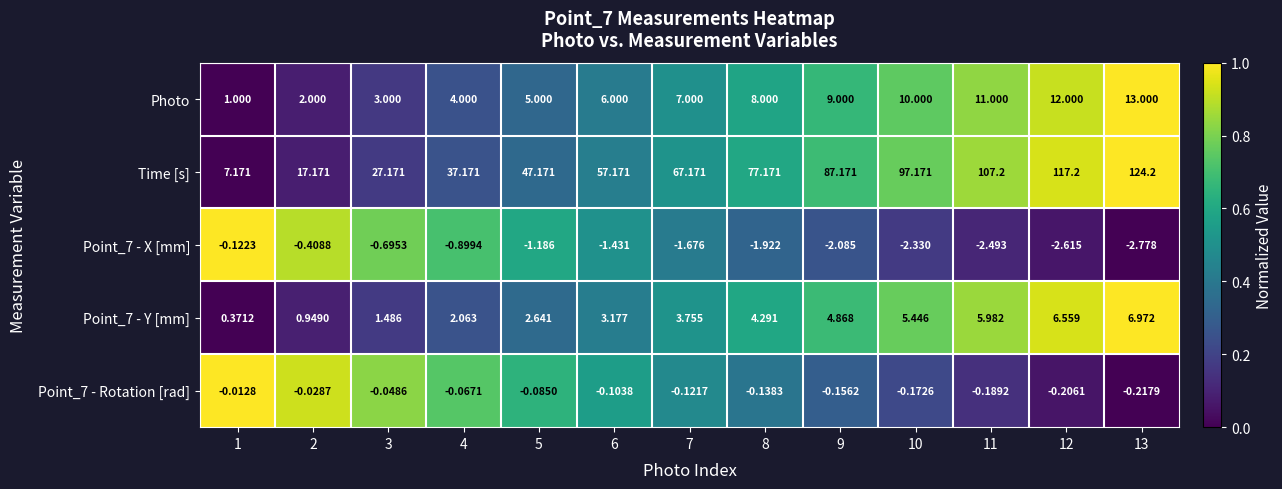

Which series has the largest total across all categories?

Time [s]